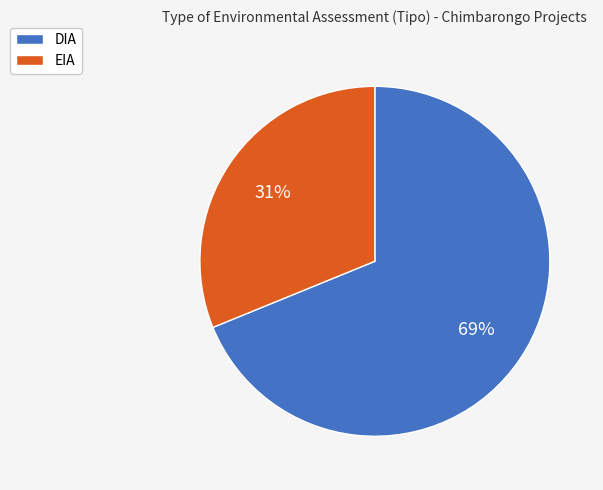

Does EIA represent more than half of the total?

No